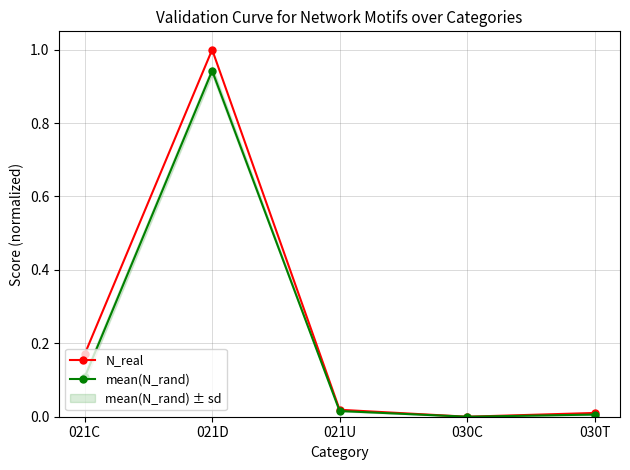

What is the sum of the mean(N_rand) values at 021C and 030T?

0.1